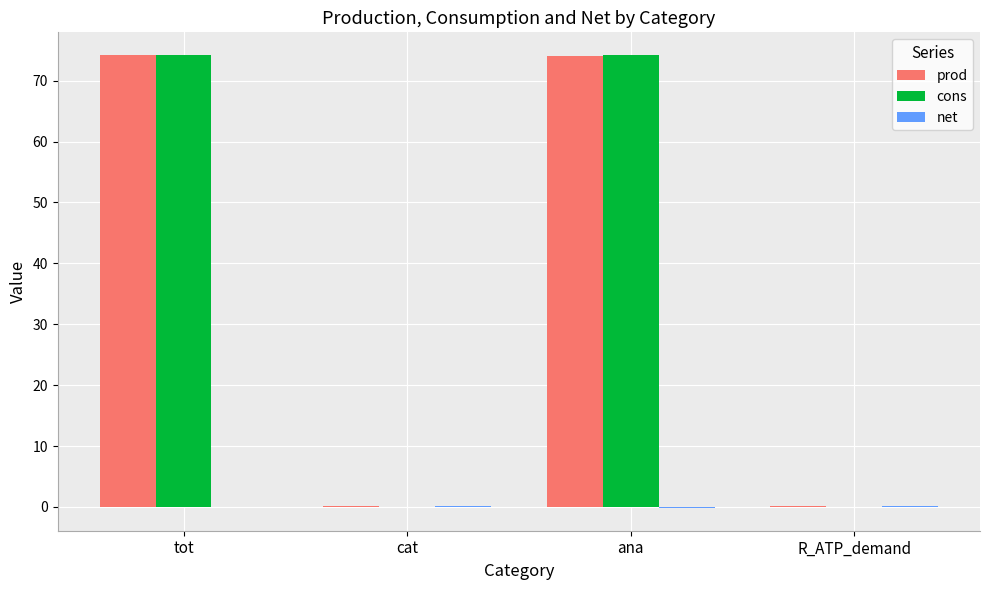

Between cat and ana, which series saw the biggest shift?

cons